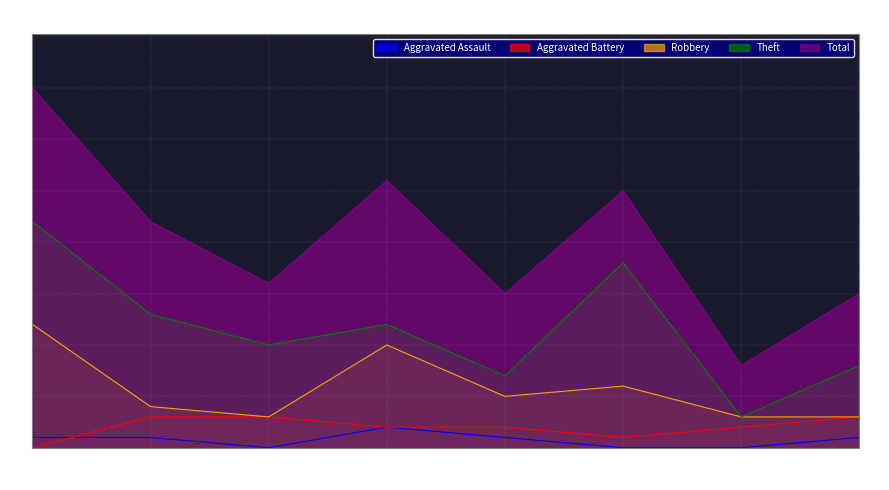

The Theft series shows 5 at 2019. True or false?

False